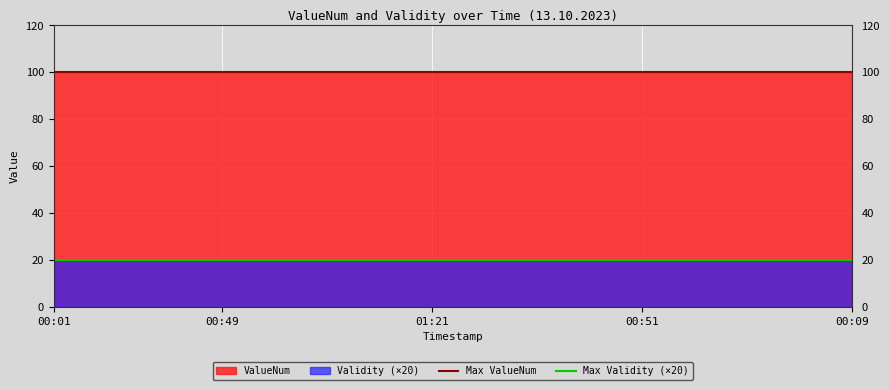

True or false: ValueNum and Validity (×20) cross at least once.

False